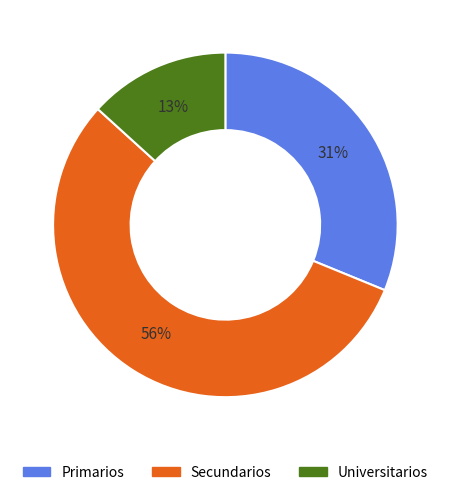

What is the majority slice?

Secundarios